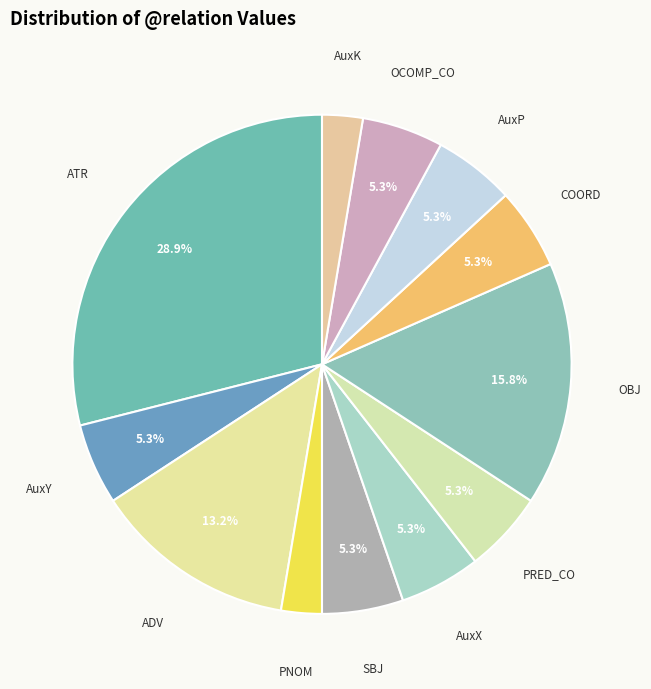

What is the largest slice in the pie chart?

ATR